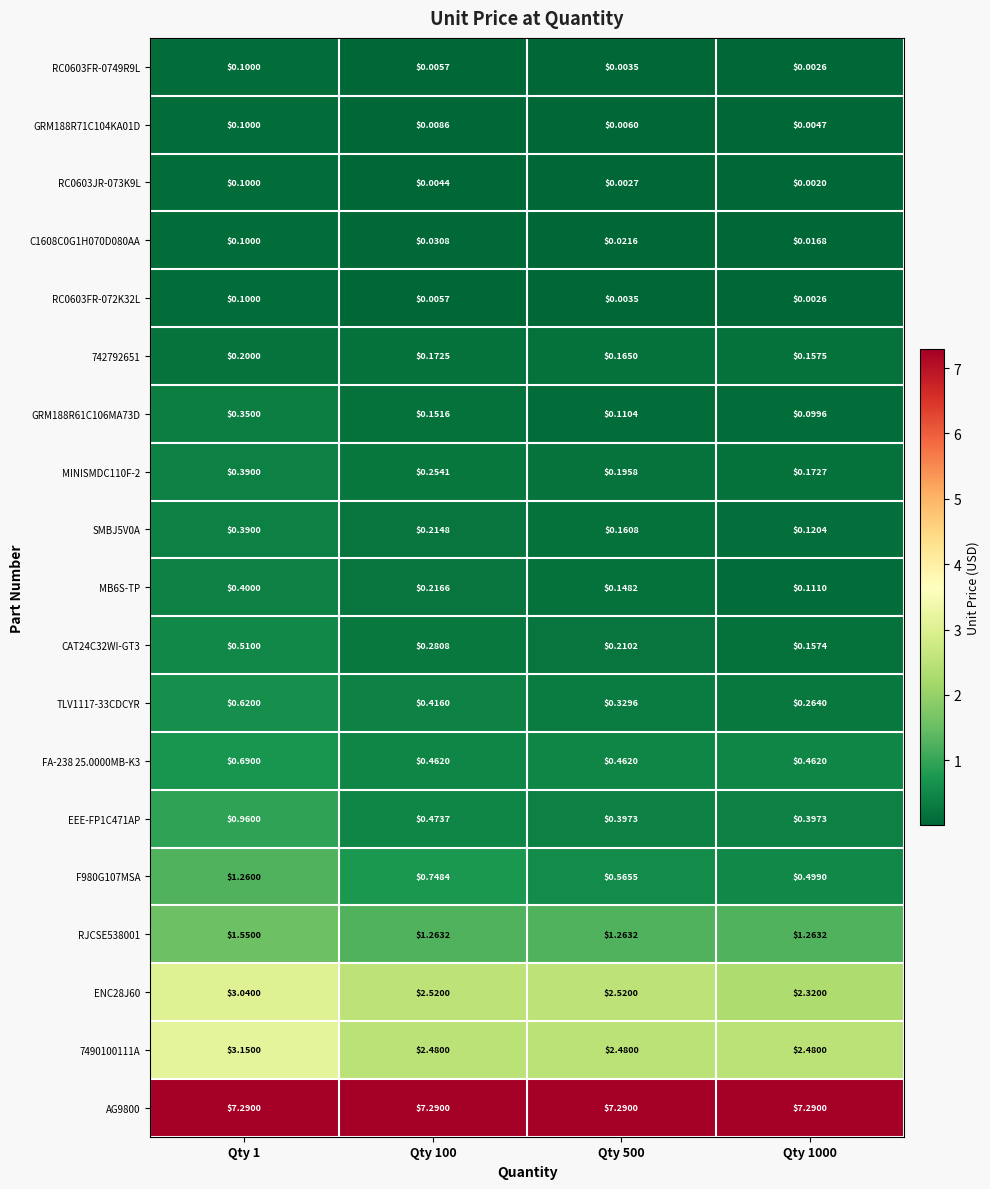

What is the spread (max minus min) of values at Qty 500?

7.3